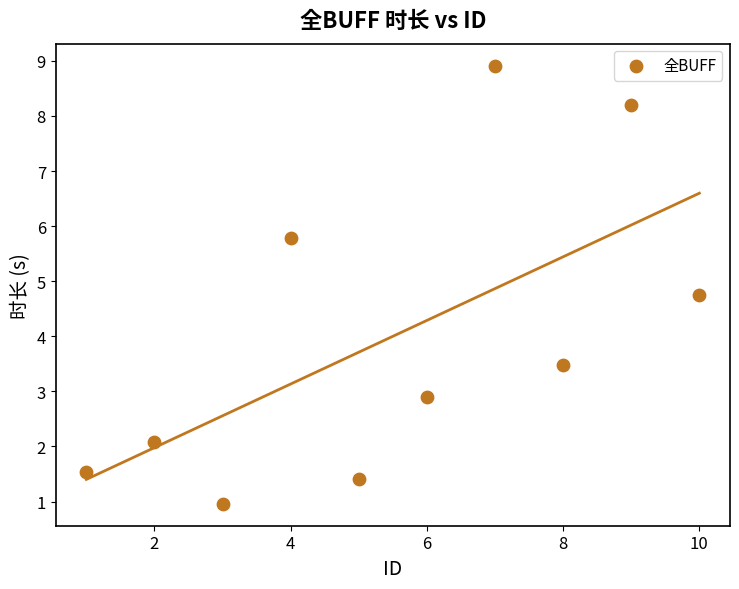

What is the average Y value?

4.0